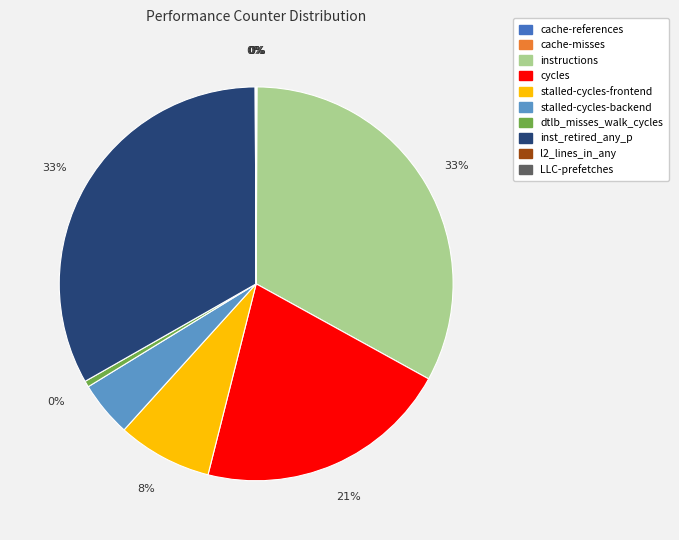

Combined, do stalled-cycles-frontend and stalled-cycles-backend account for over 50%?

No